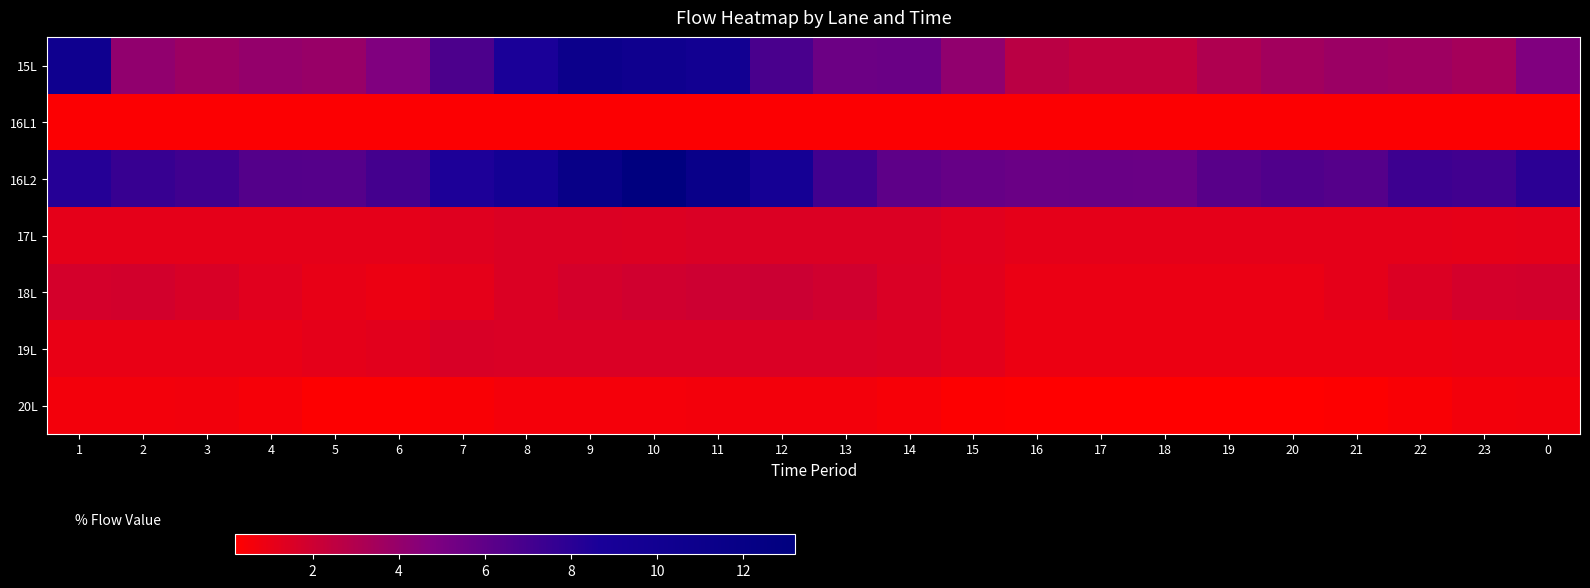

At which category is the sum across all series the highest?

10